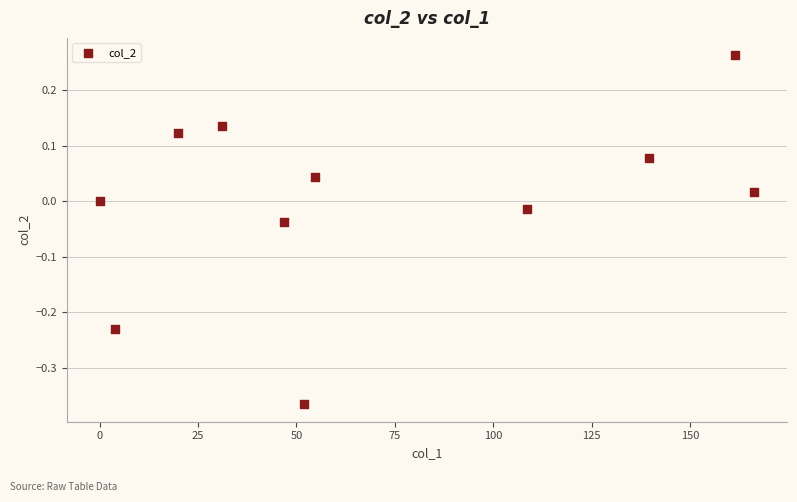

What is the range of X values (max minus min)?

166.3